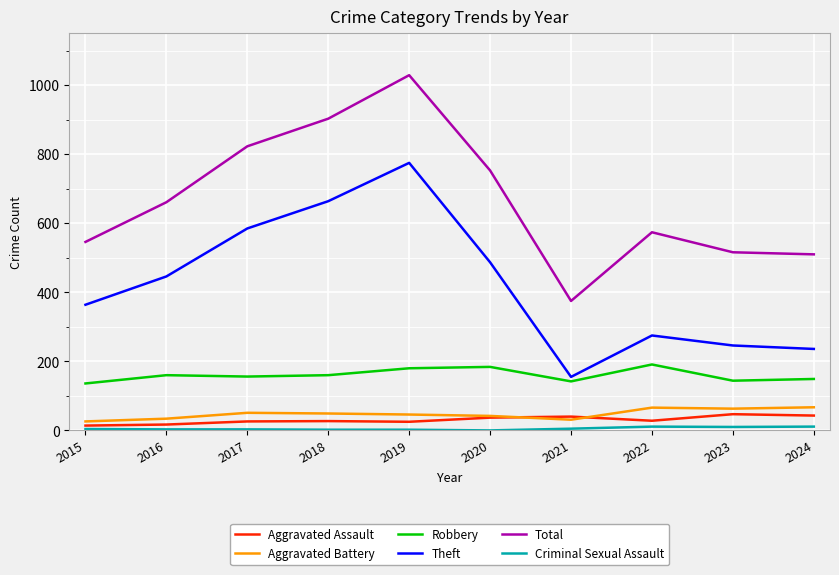

True or false: Total and Aggravated Assault cross at least once.

False